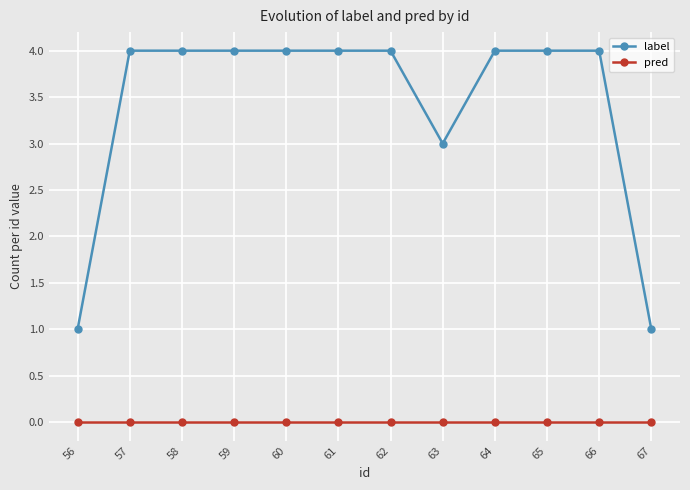

Which series has the largest range (max minus min)?

label